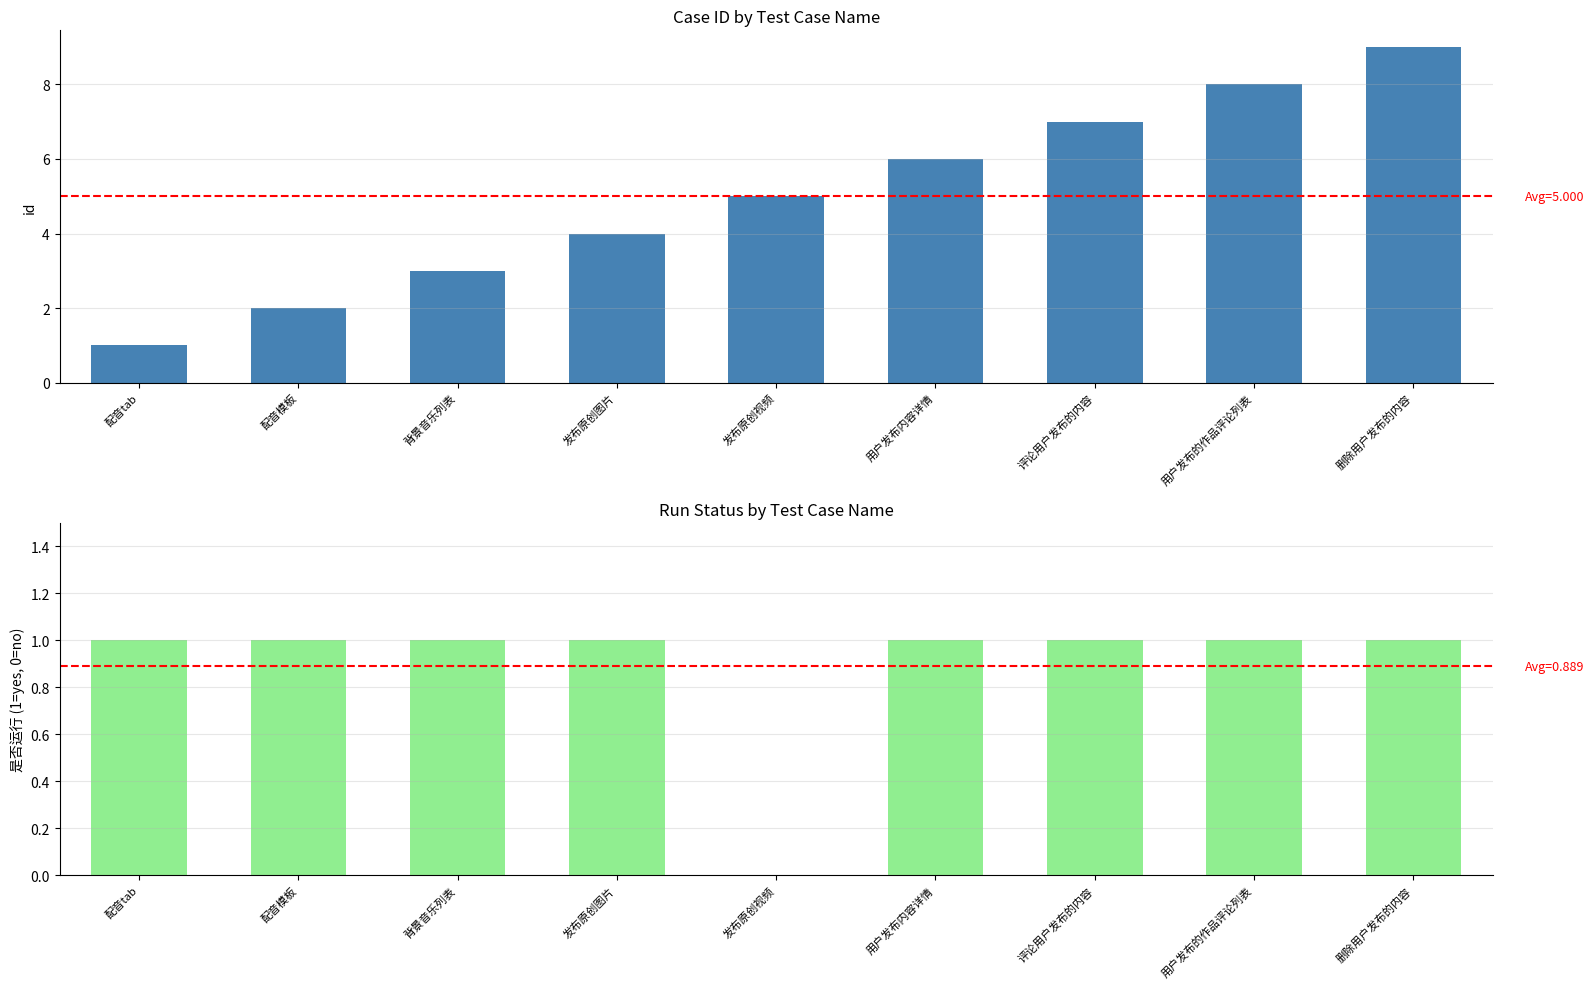

Are the bars grouped side by side (vs. stacked)?

Yes